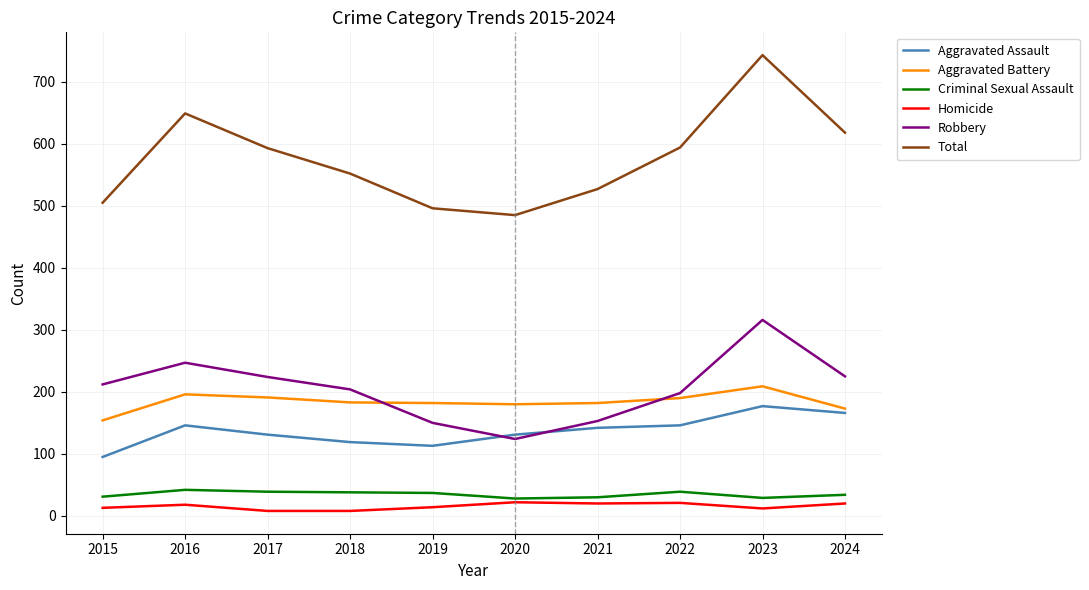

Does the chart display data point markers on the line(s)?

No